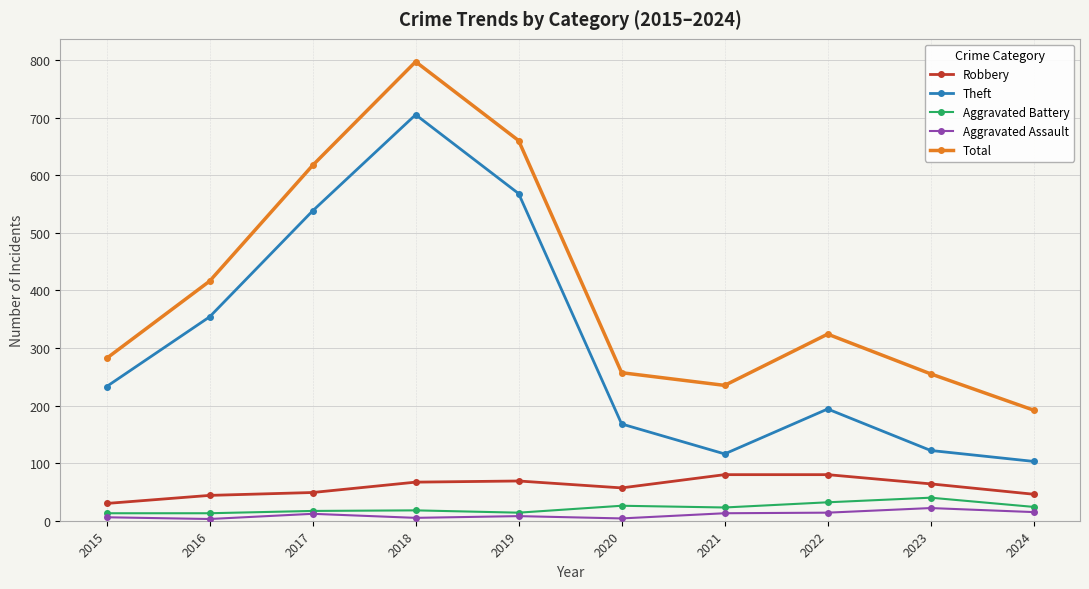

What is the average value of the Aggravated Assault series?

10